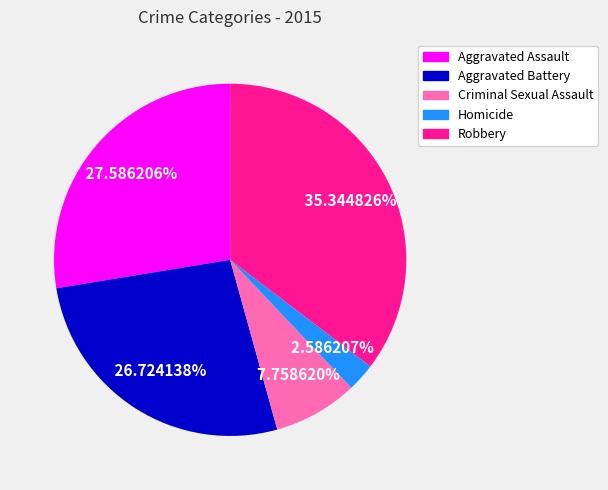

Does Homicide represent more than half of the total?

No